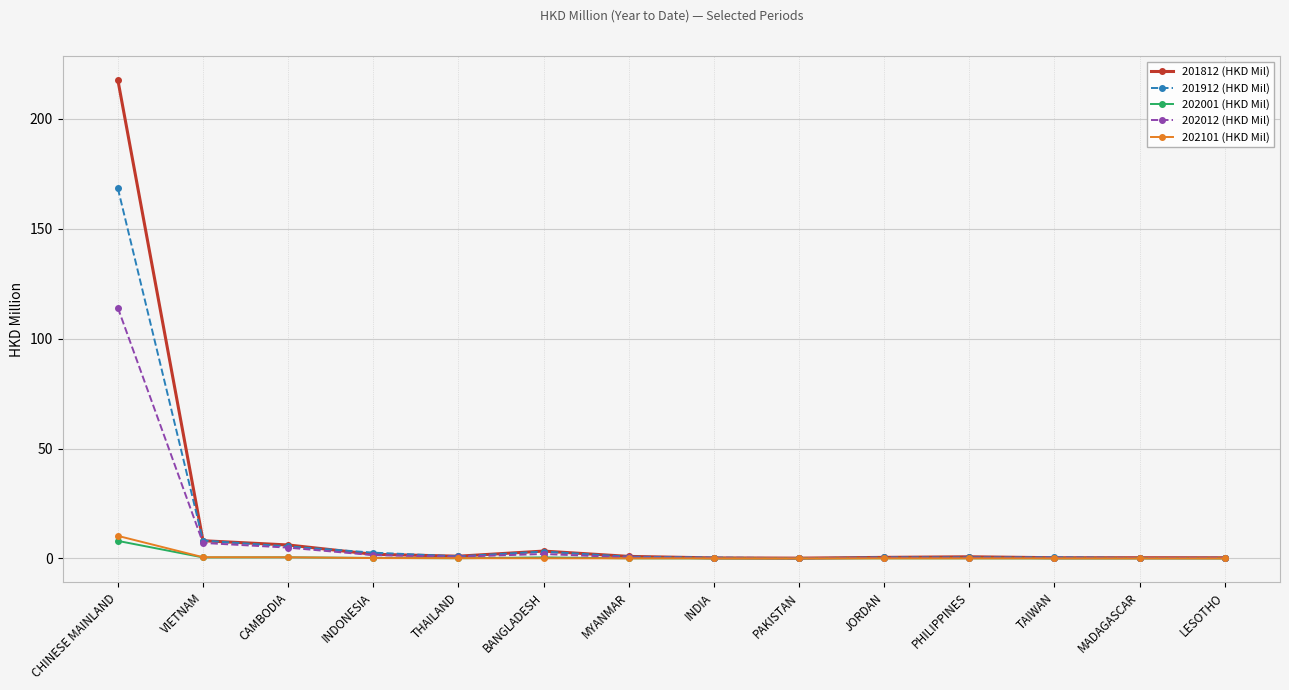

The value of 202101 (HKD Mil) at JORDAN is 0.0. True or false?

True